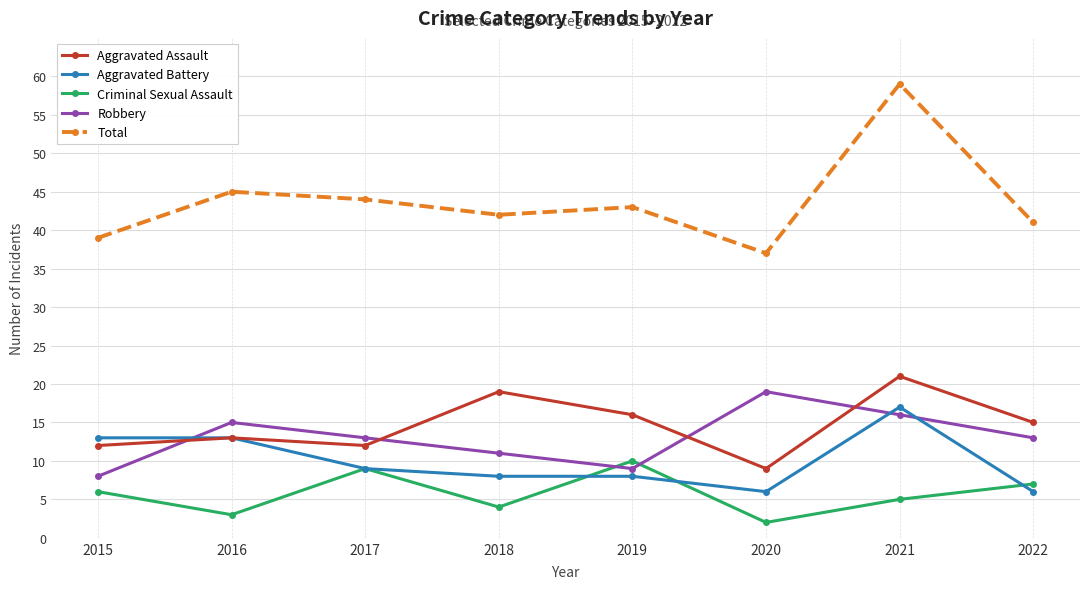

What is the total value across all series at 2016?

89